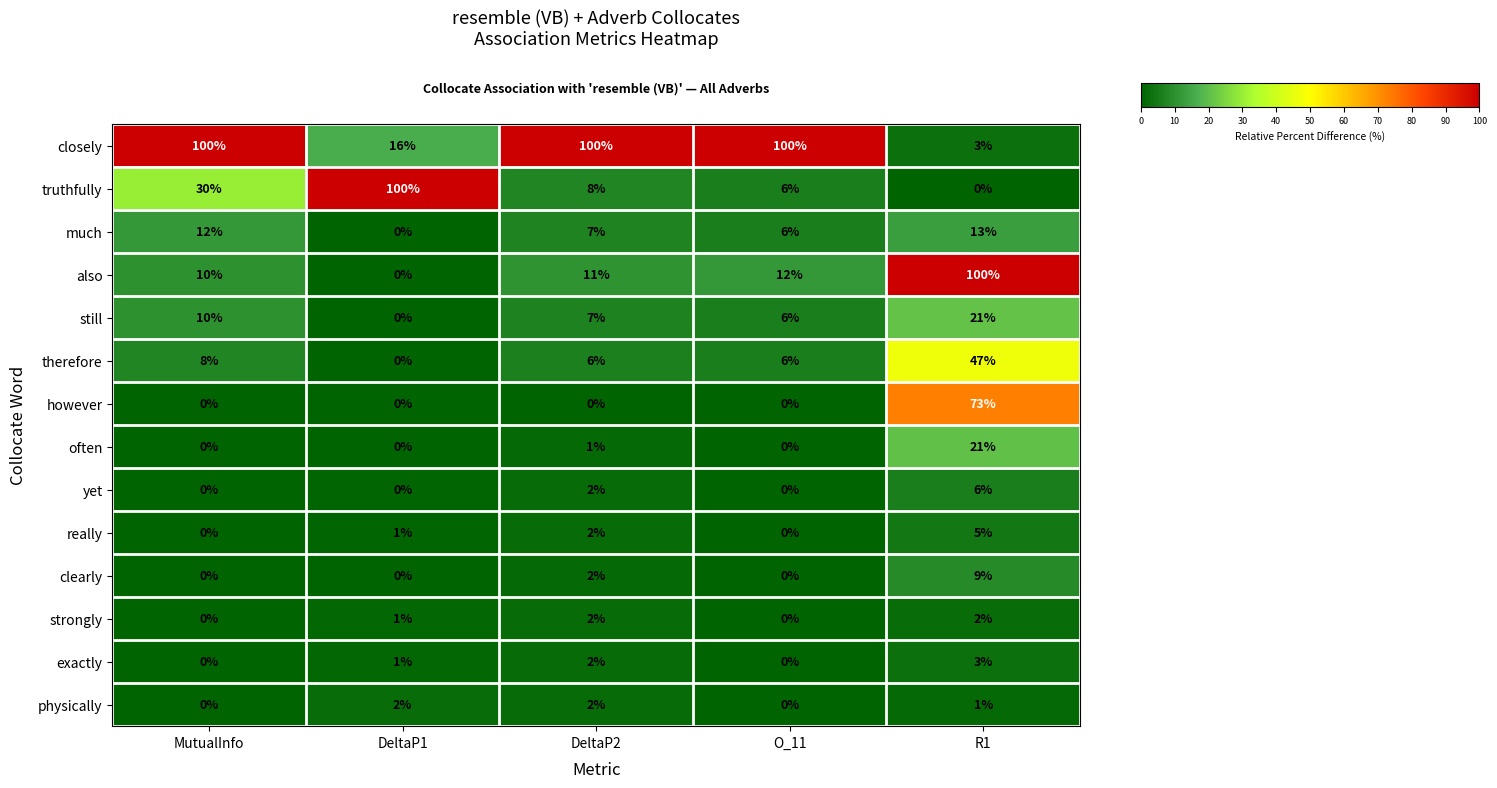

At which label is therefore closest to 23?

MutualInfo